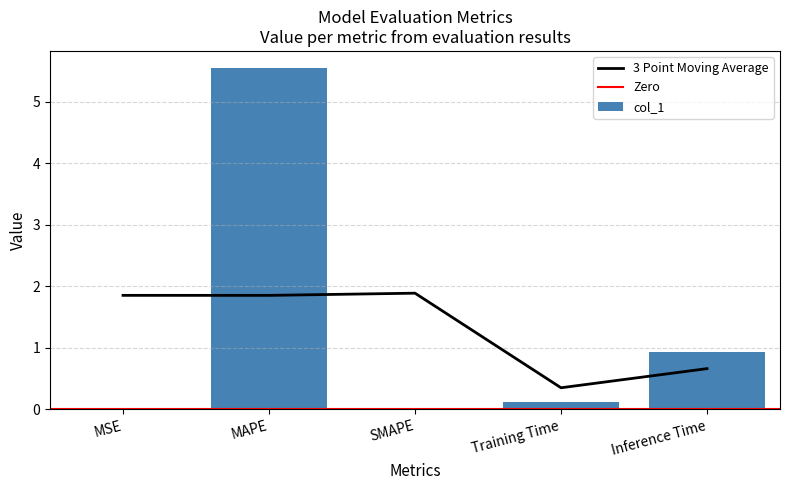

What is the difference between the values at MAPE and MSE?

5.6